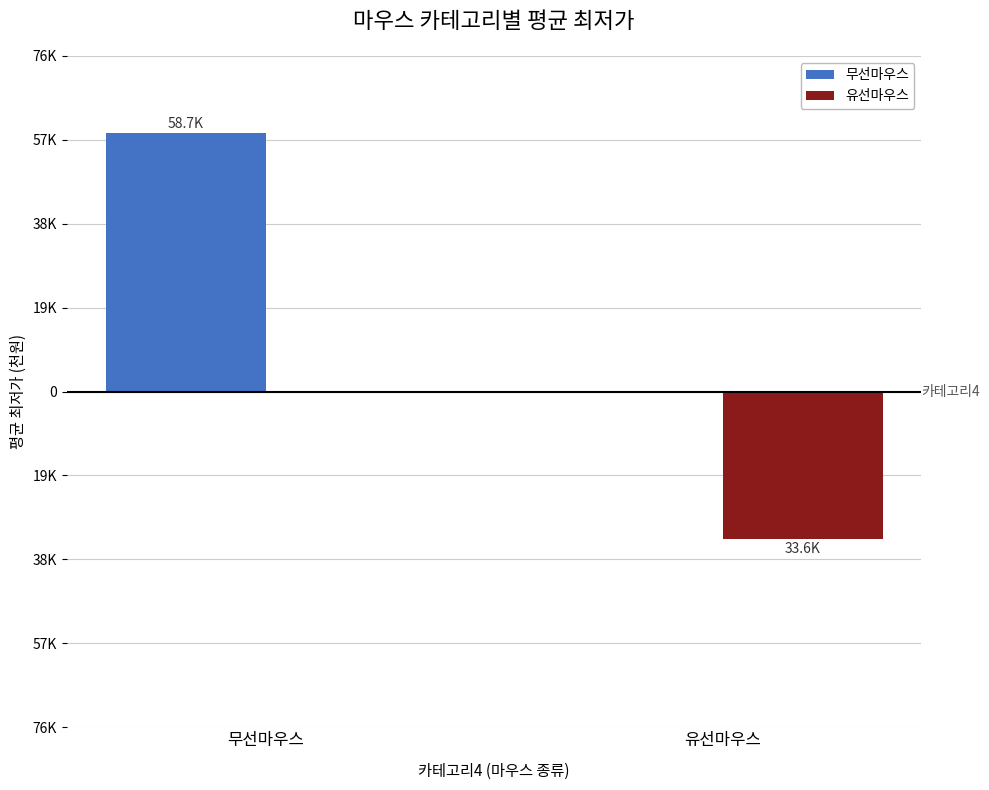

What are all the series names shown in the legend?

무선마우스, 유선마우스